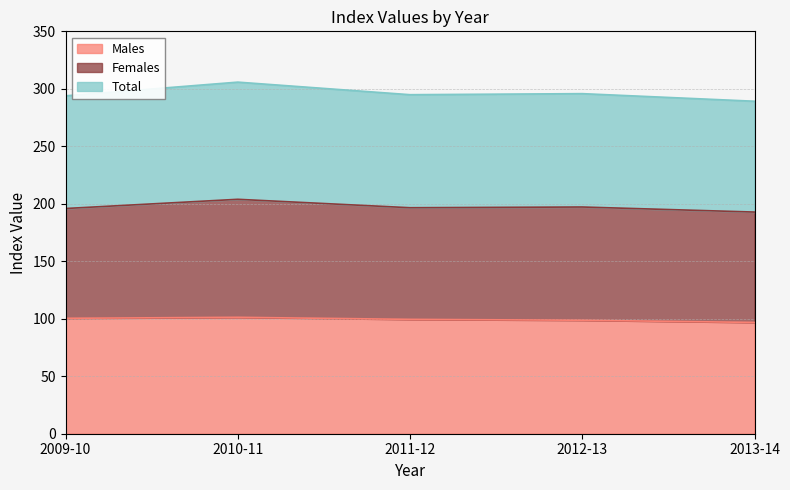

What is the minimum value for Total?

289.2